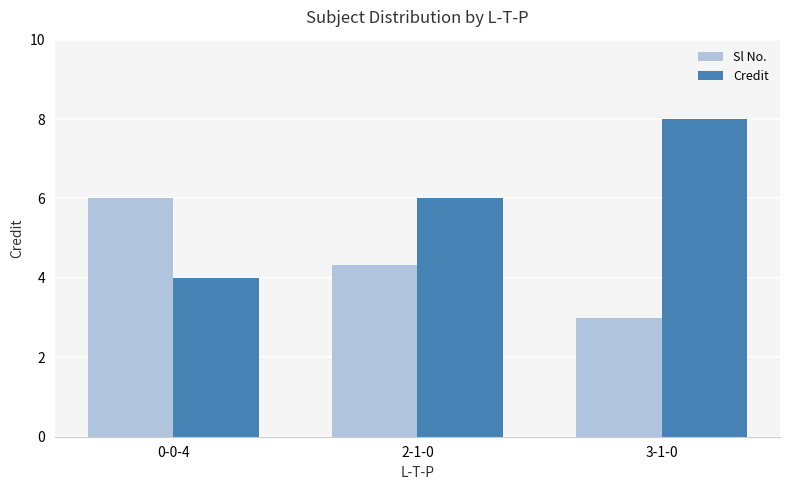

At which label does Credit reach its peak?

3-1-0